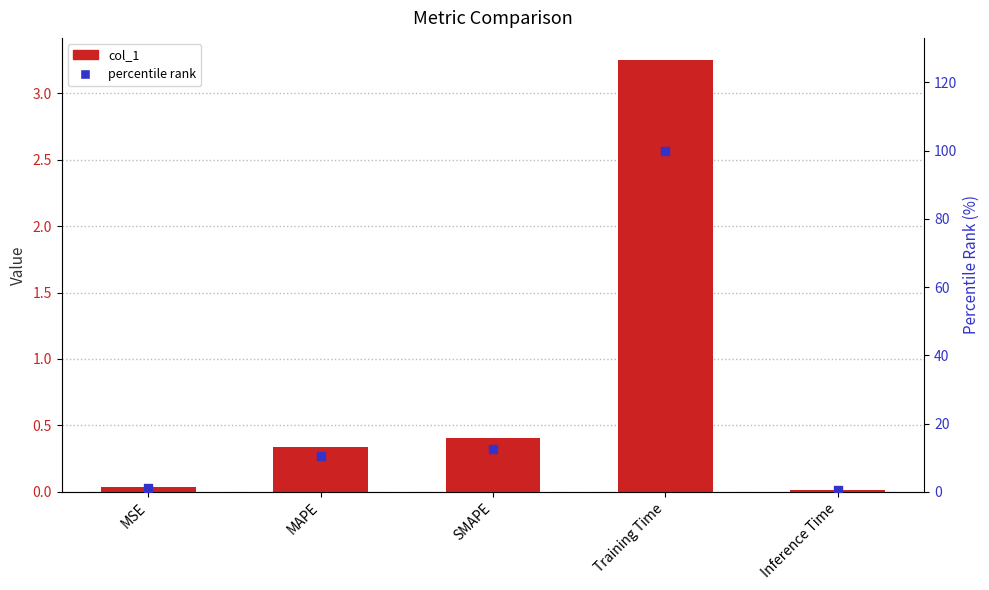

What is the total value across all series at SMAPE?

12.9